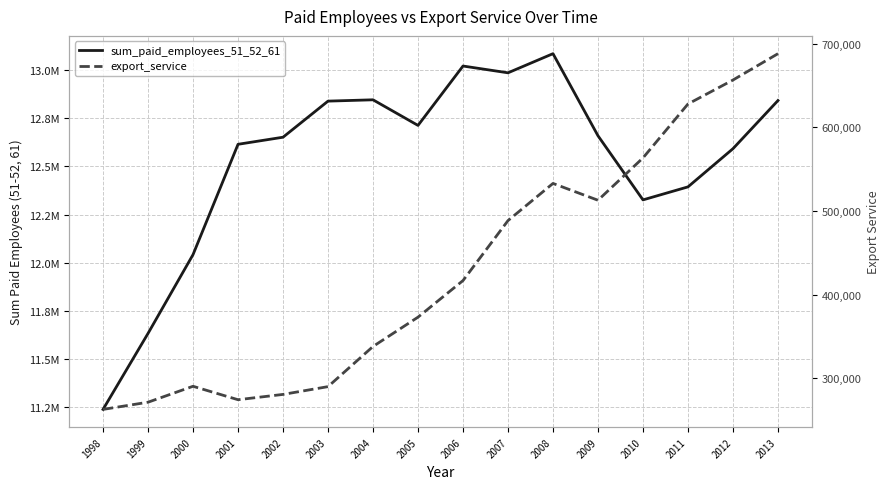

Where is the first local minimum for export_service?

2001